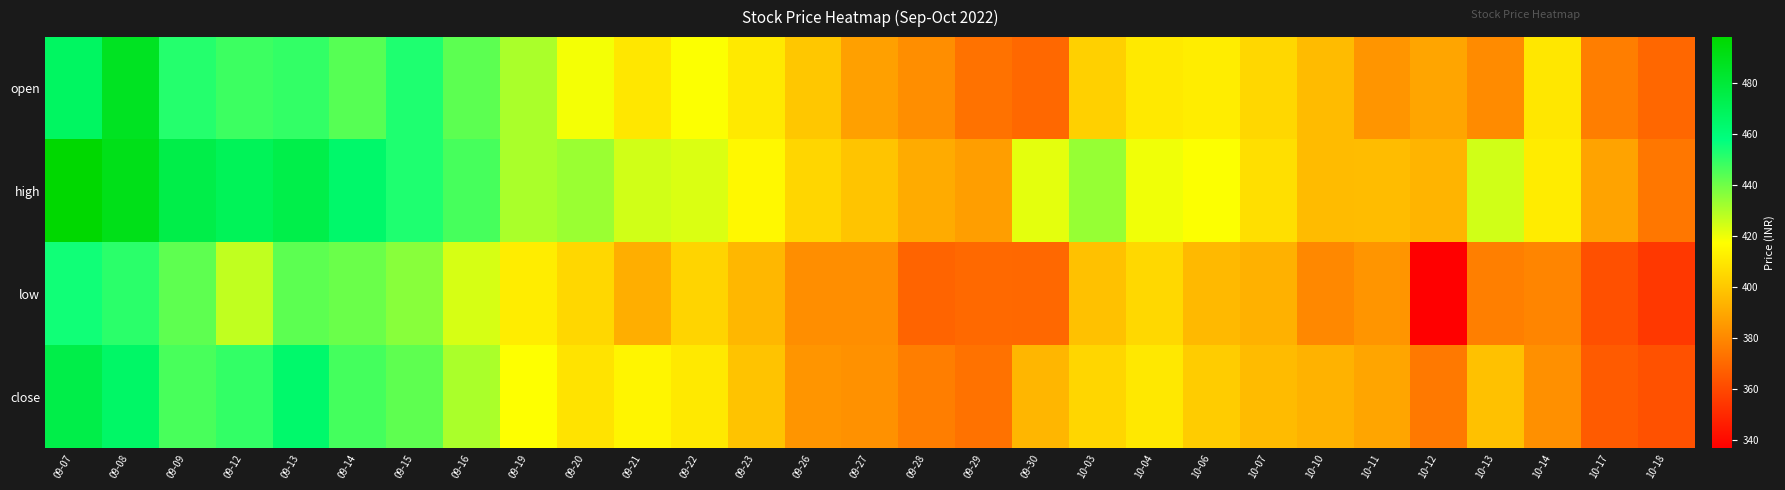

What is the spread (max minus min) of values at 09-26?

22.8